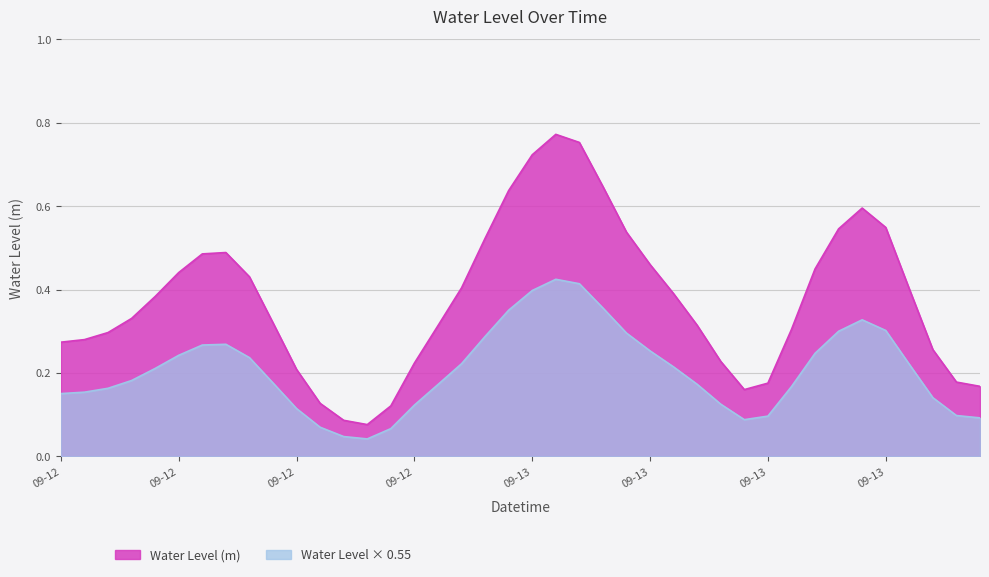

Reading left to right, extract all data points from this chart.

0.3	0.3	0.3	0.3	0.4	0.4	0.5	0.5	0.4	0.3	0.2	0.1	0.1	0.1	0.1	0.2	0.3	0.4	0.5	0.6	0.7	0.8	0.8	0.6	0.5	0.5	0.4	0.3	0.2	0.2	0.2	0.3	0.4	0.5	0.6	0.5	0.4	0.3	0.2	0.2